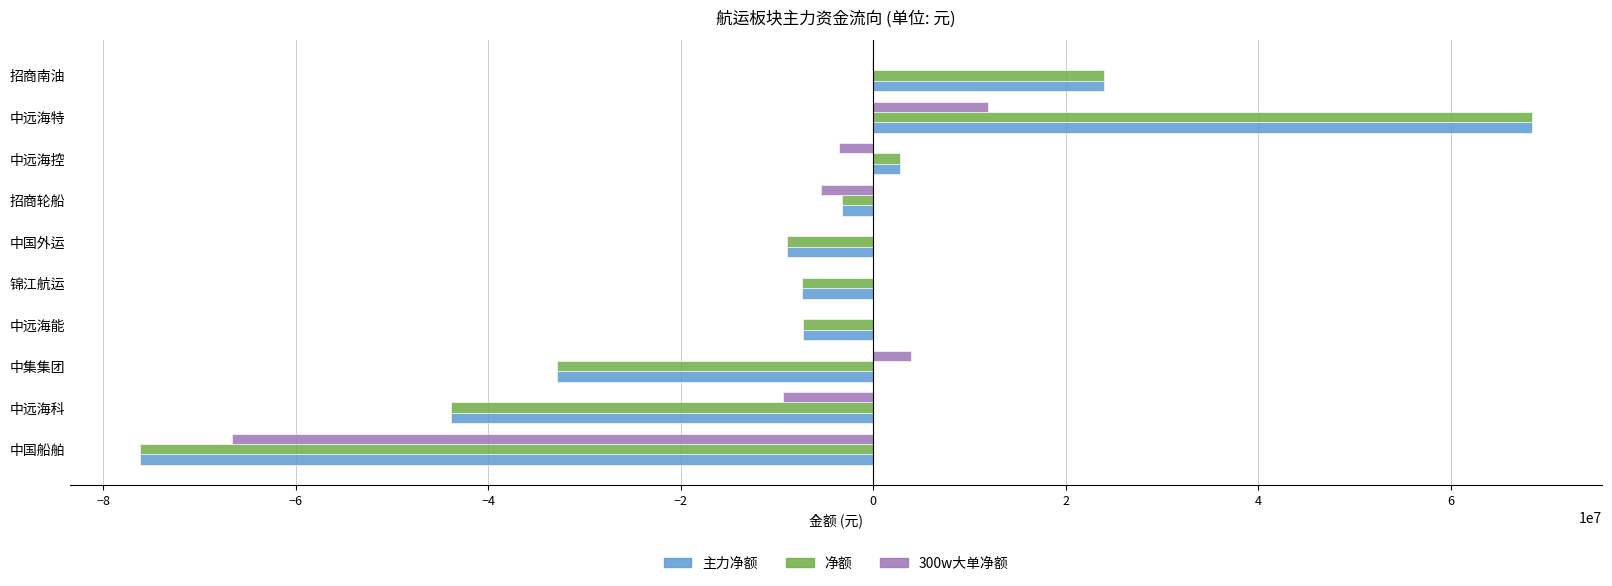

What is the sum of the 净额 values at 中远海能 and 中国船舶?

-83485988